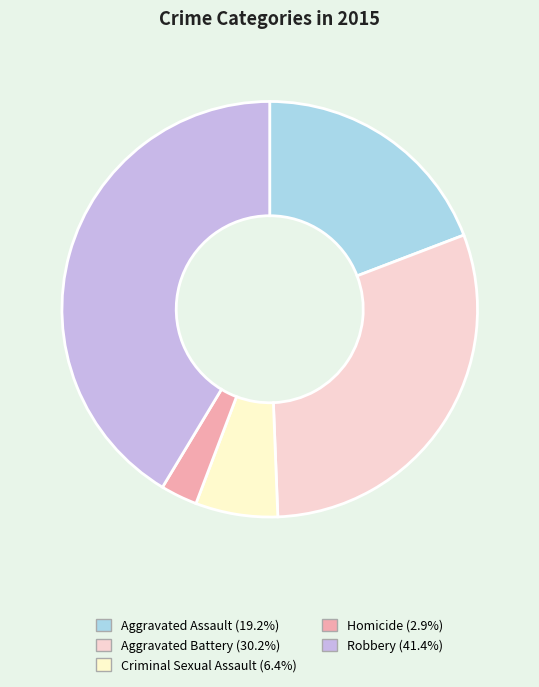

Does any single category account for the majority?

No